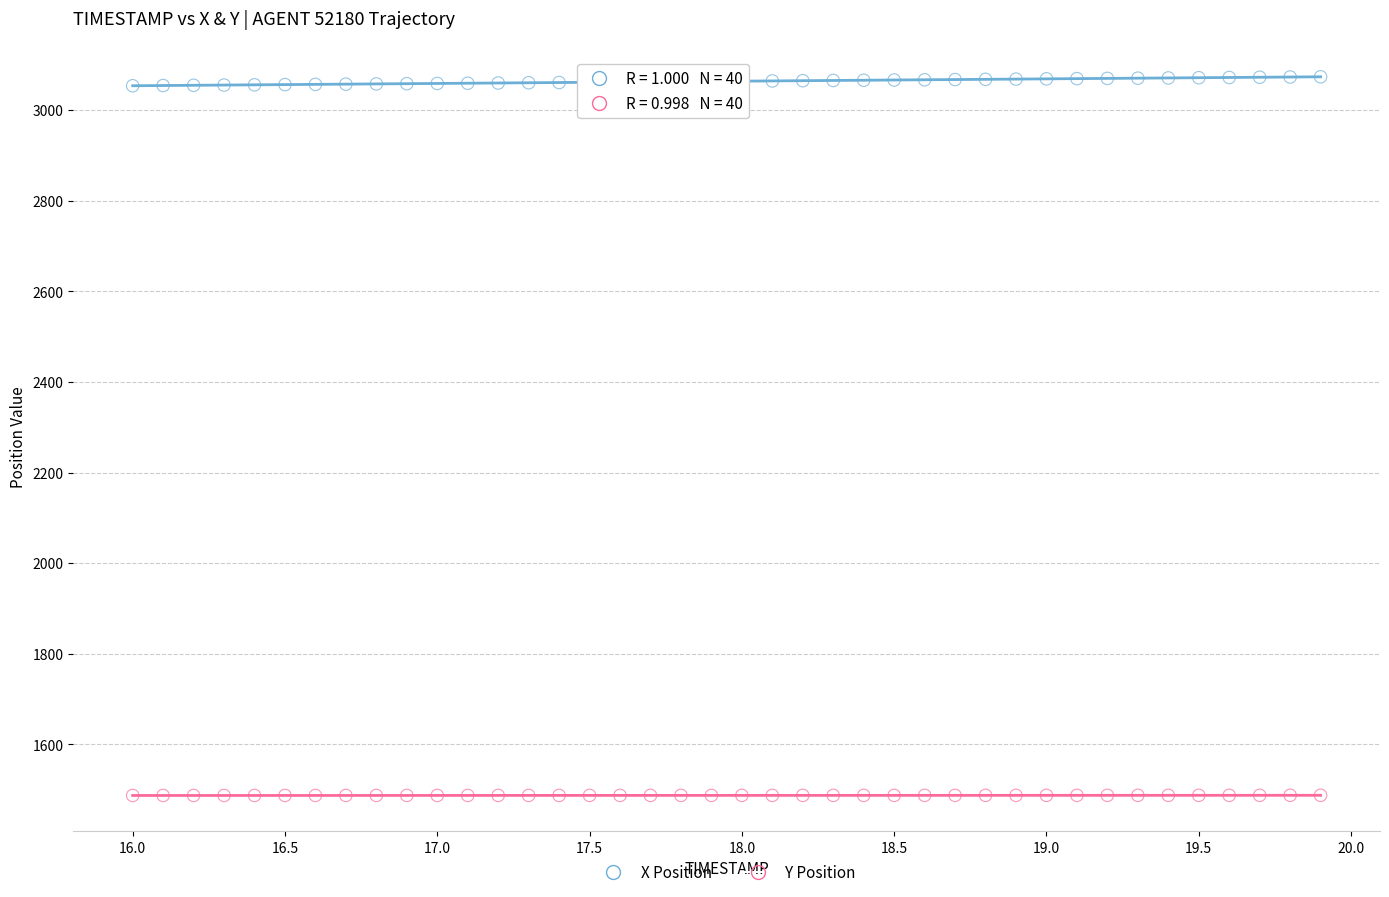

Which series reaches the minimum Y coordinate?

Y Position